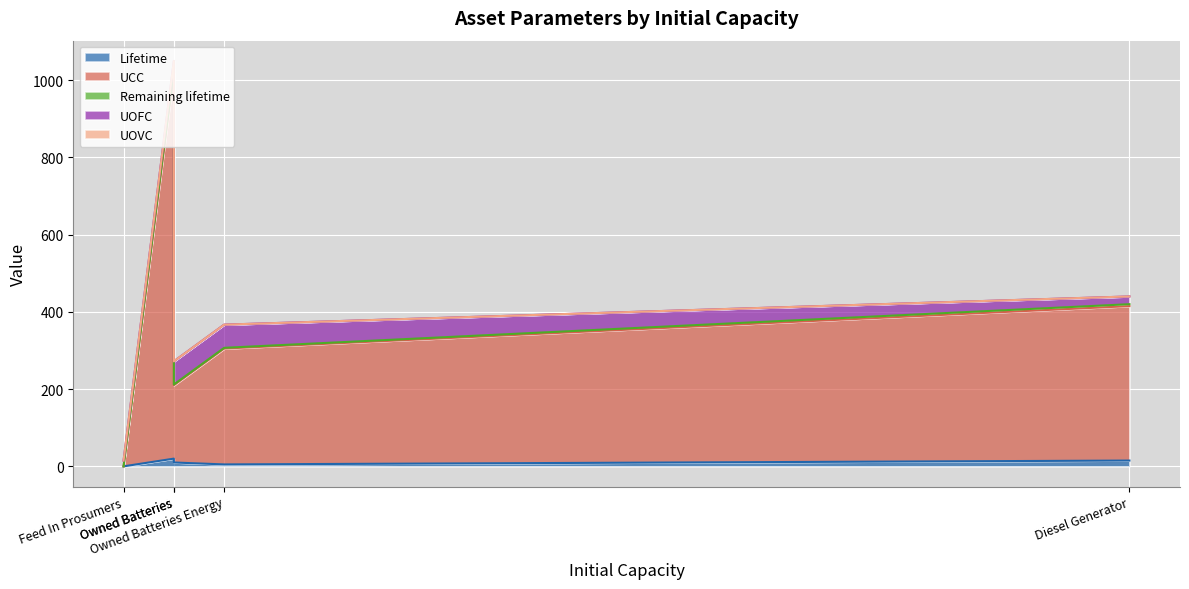

Where is the first local minimum for Lifetime?

Feed In Prosumers